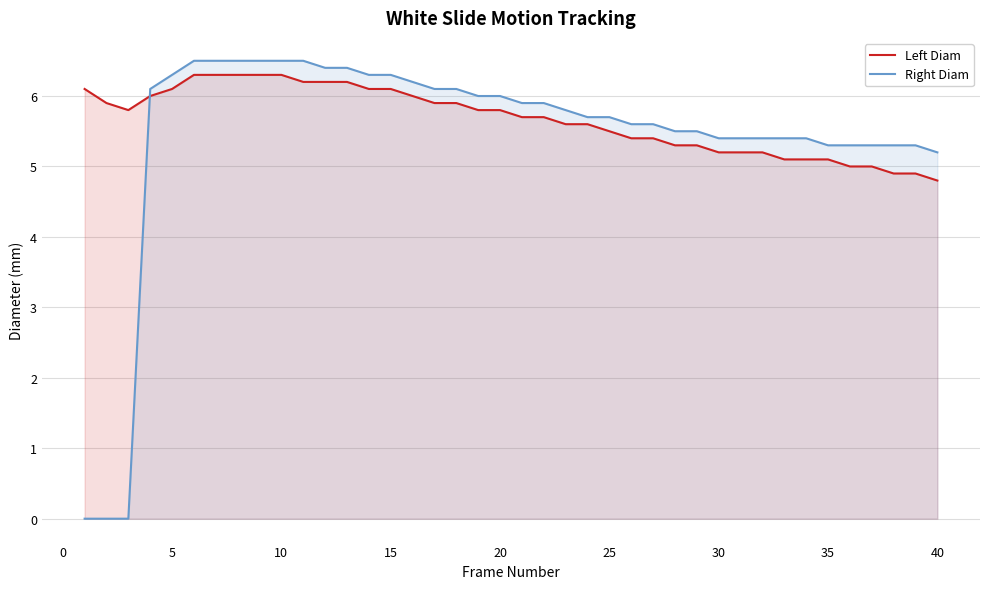

Which series changed the most between 10 and 40?

Left Diam